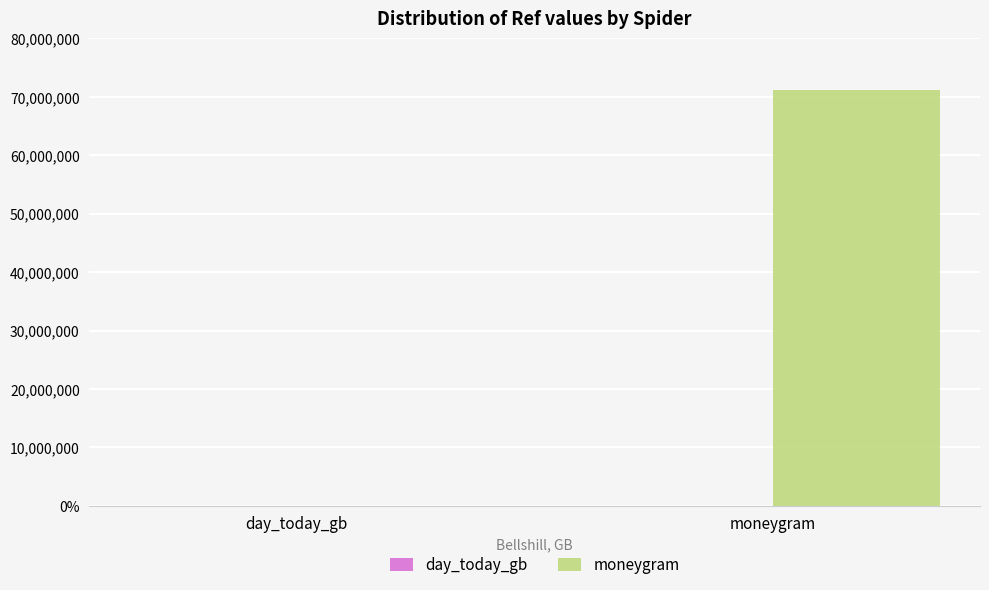

Are the bars grouped side by side (vs. stacked)?

Yes